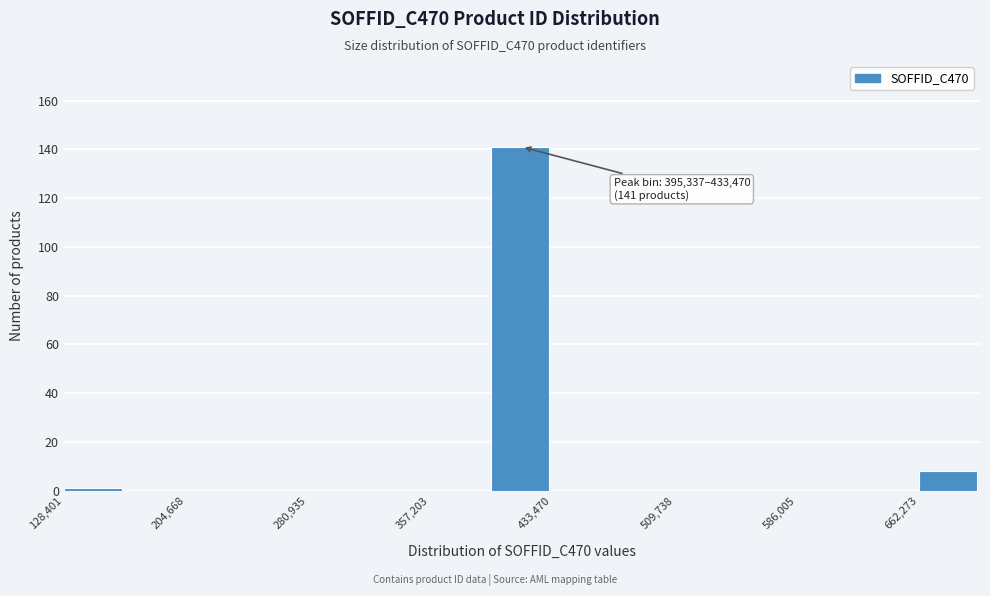

Read against the x-axis, roughly where is the centre of the tallest bar?

410000